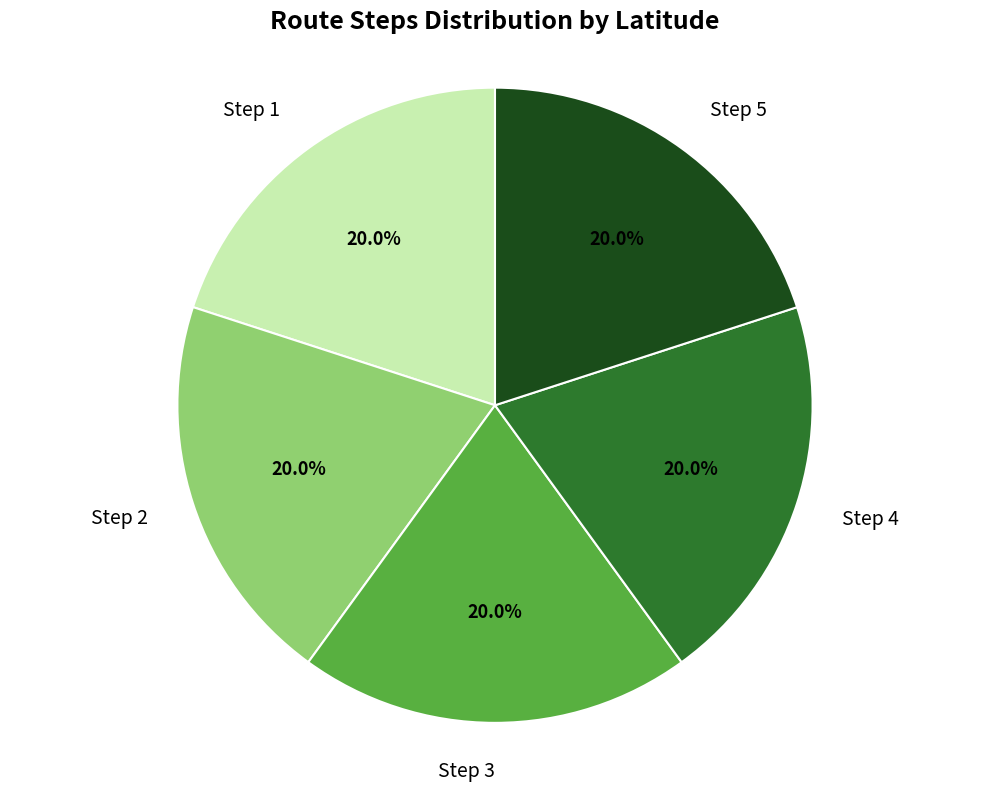

What percentage is the Step 4 slice, to the nearest percent?

20%